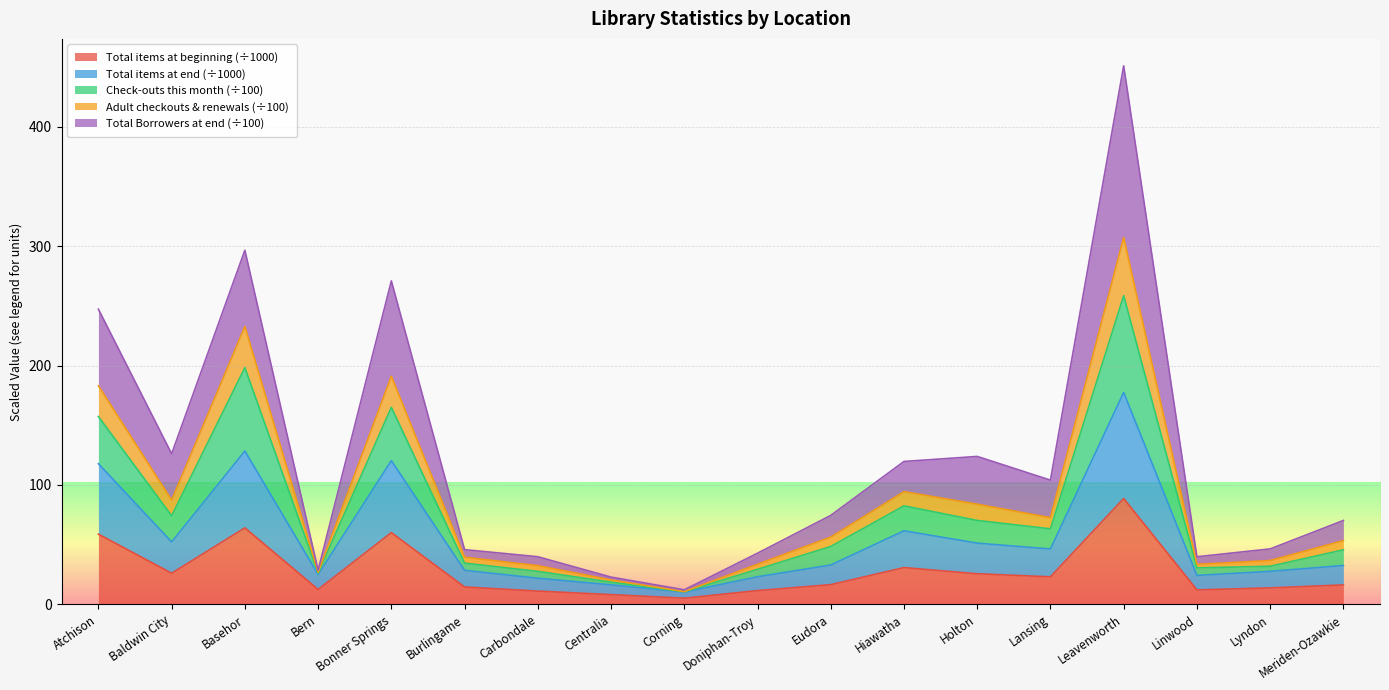

Is it true that Total items at beginning (÷1000) equals 31.7 at Atchison?

False